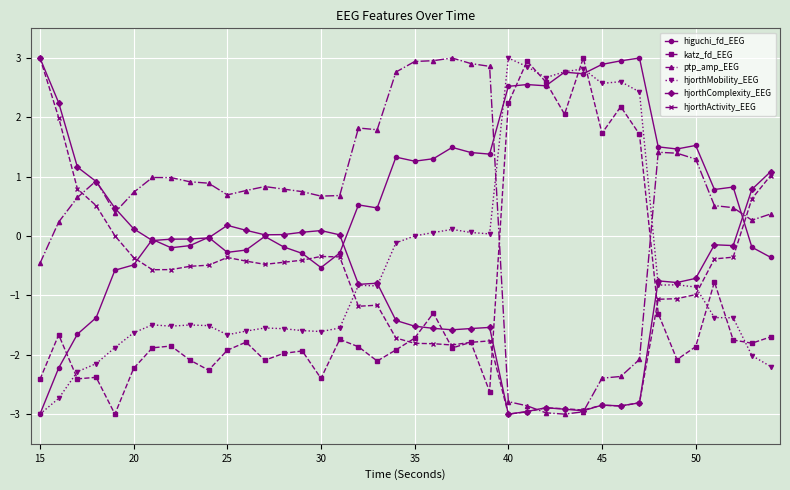

What is the highest value of the hjorthActivity_EEG series?

3.0